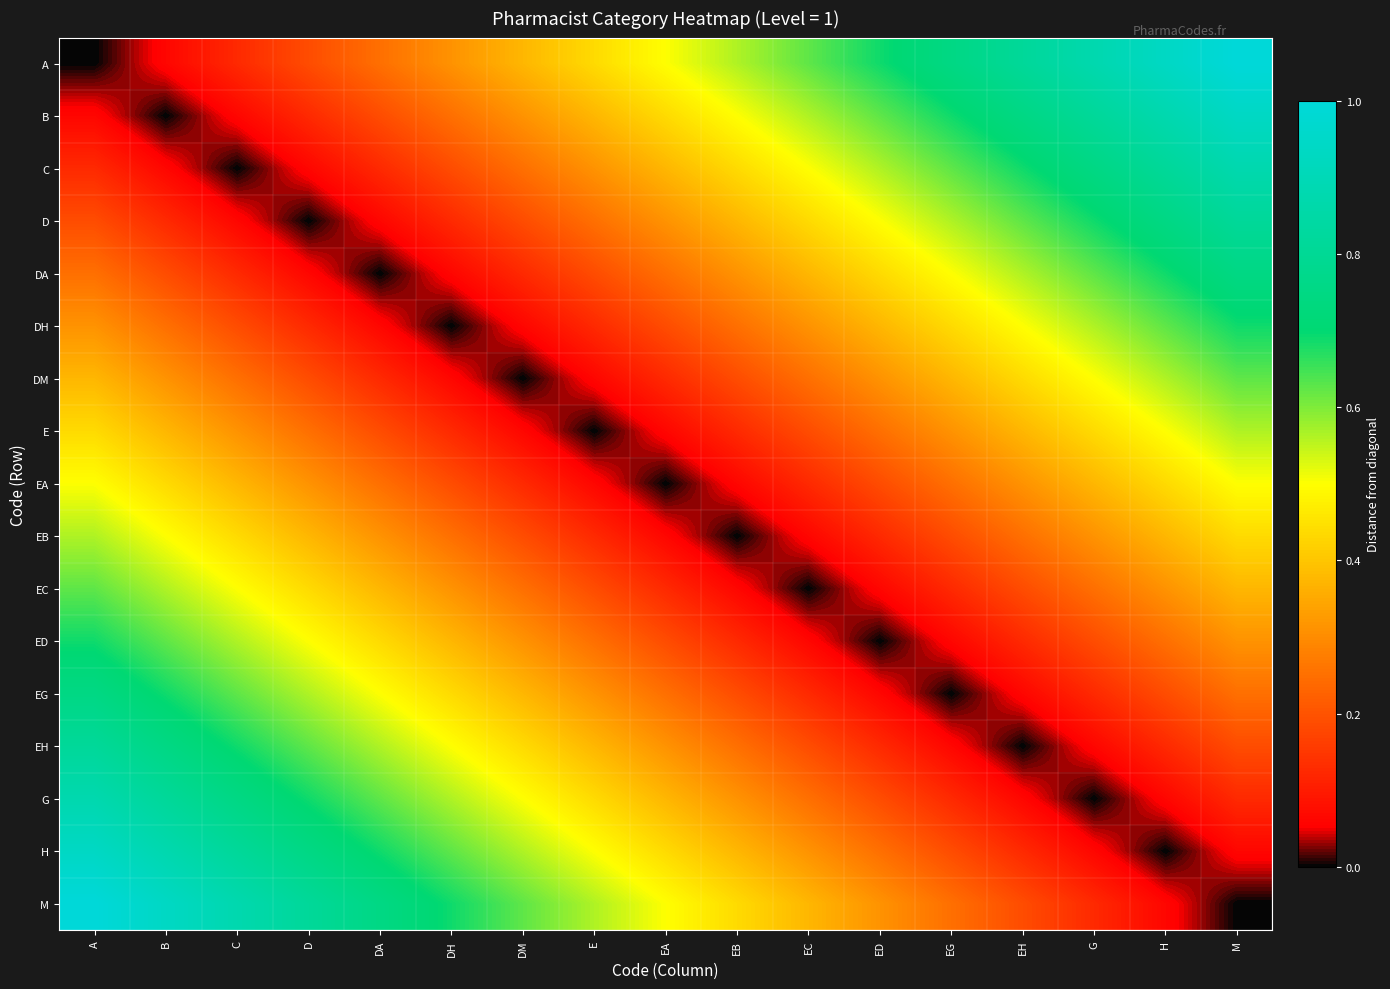

Which has a higher value, EH or EA?

EH